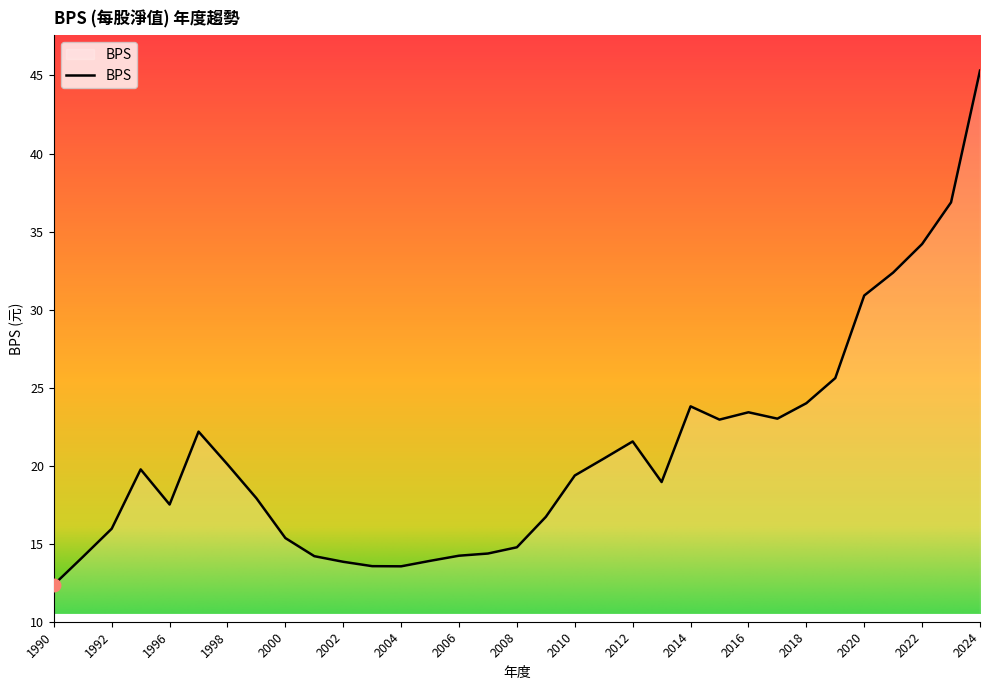

What is the smallest value displayed?

12.4